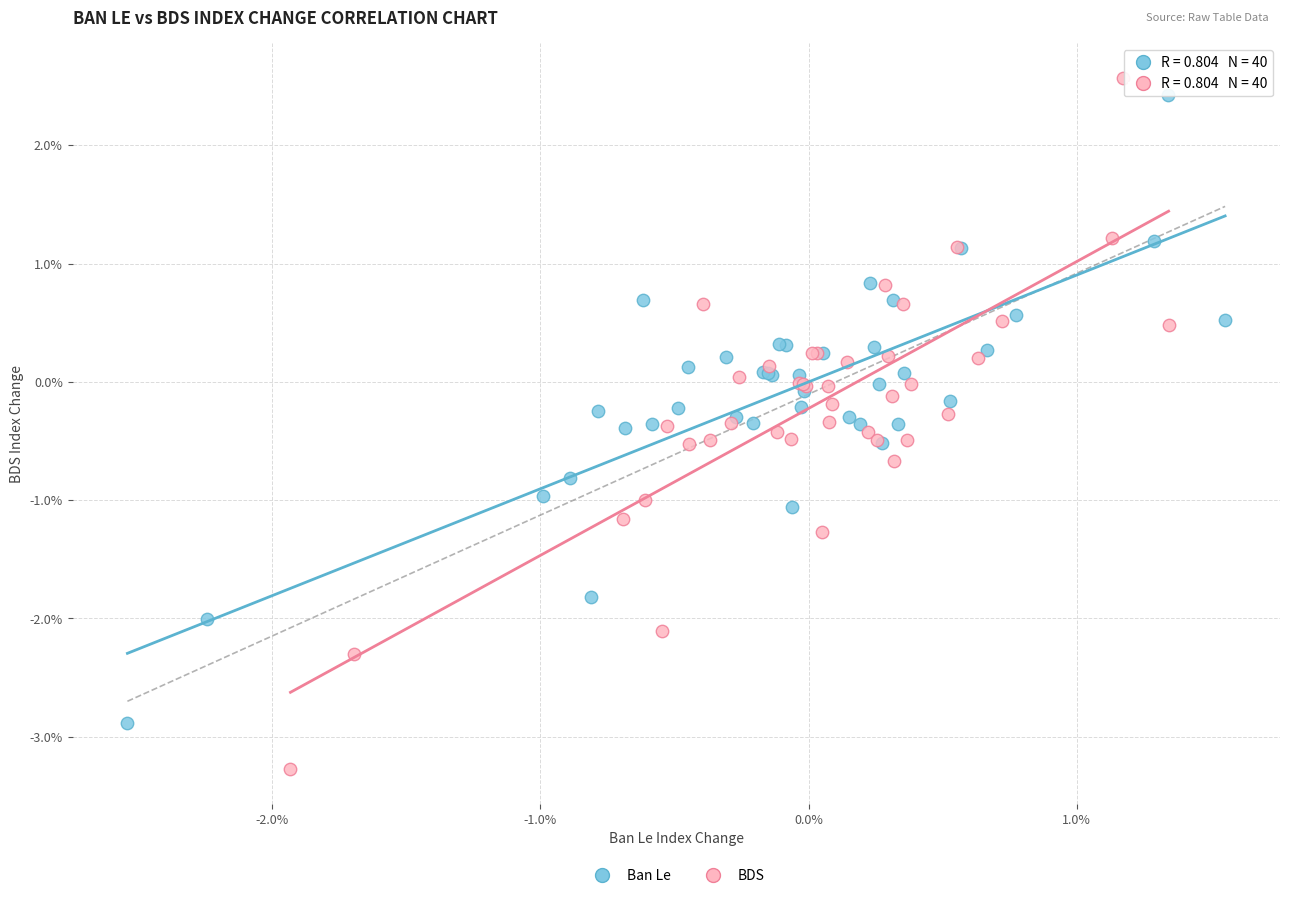

What are all the series names shown in the legend?

Ban Le, BDS